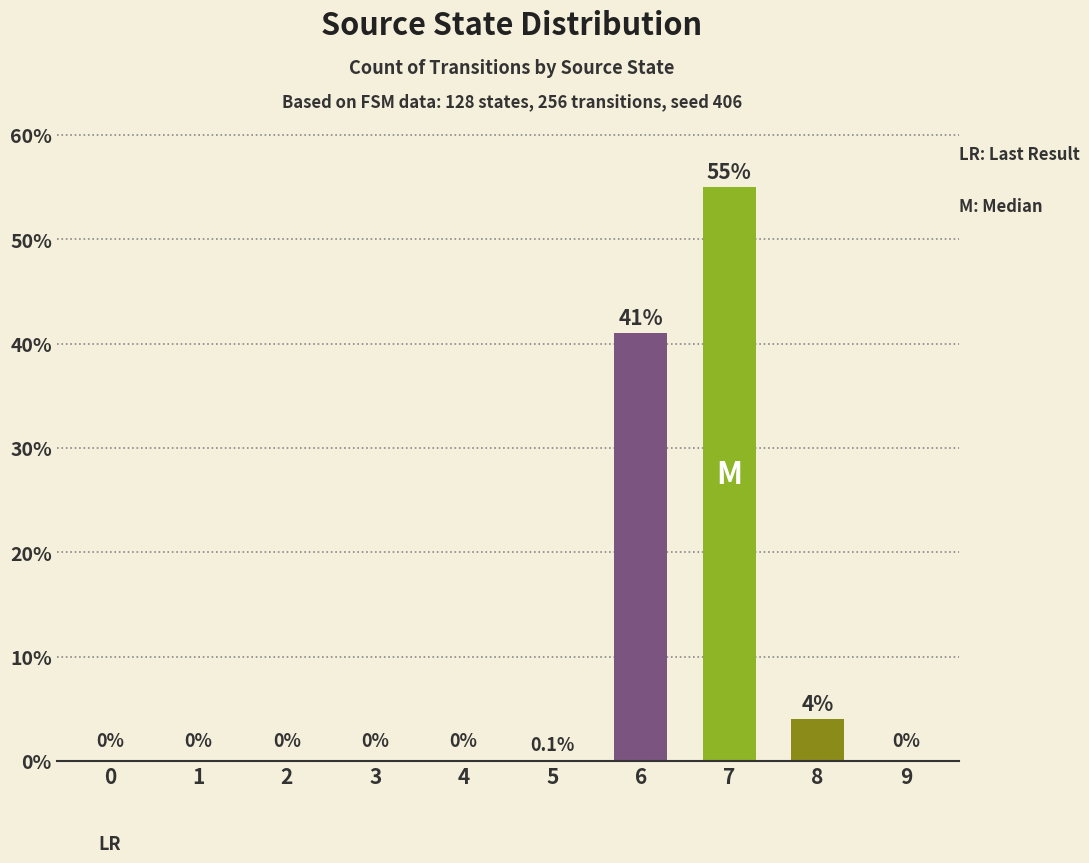

How many values exceed 0?

4